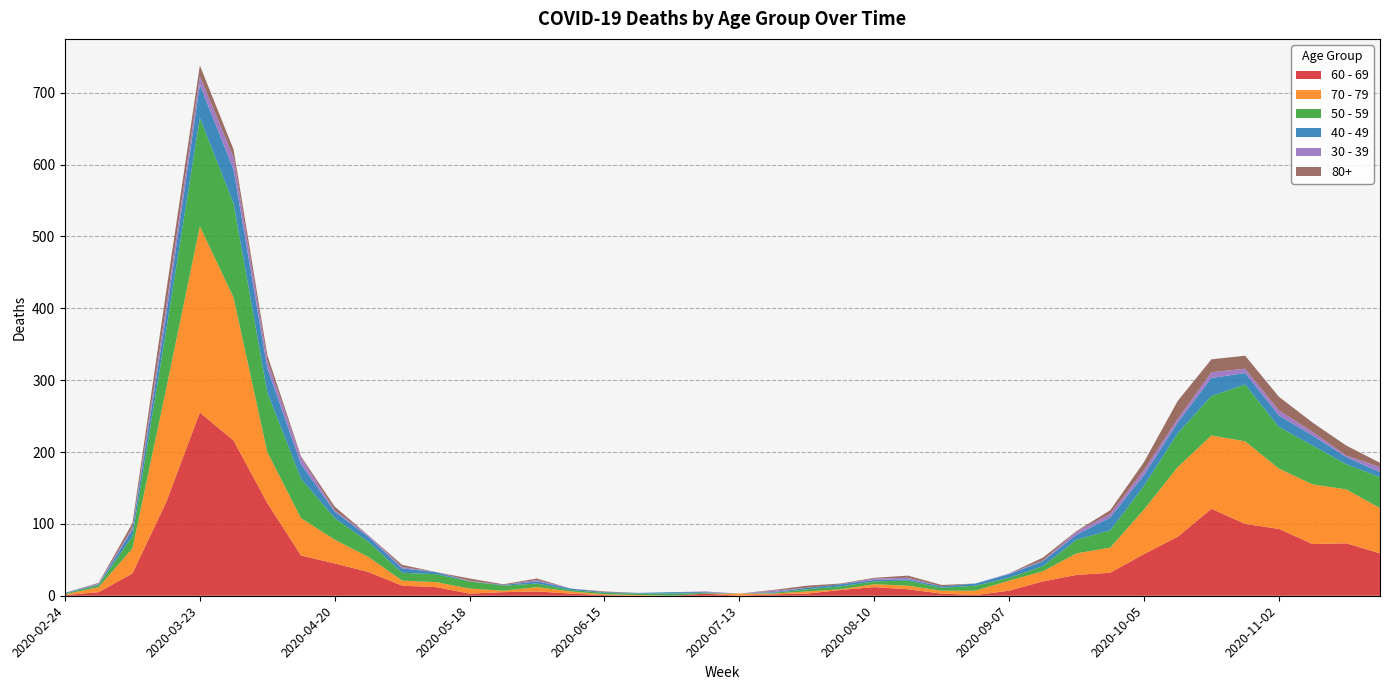

Reading left to right, extract all data points from this chart.

60 - 69: 1	5	31	130	255	216	129	56	45	33	14	12	3	5	6	3	1	0	0	3	0	2	3	8	12	9	3	1	7	20	29	32	58	82	121	100	93	72	73	59
70 - 79: 1	7	35	158	259	199	71	52	33	21	7	7	7	2	6	3	1	1	0	0	3	1	3	1	4	5	4	6	14	14	30	35	62	97	102	115	84	83	75	63
50 - 59: 1	3	17	81	151	131	83	55	30	21	11	11	10	7	5	2	2	2	3	1	0	1	3	4	4	7	4	7	4	7	19	24	33	47	55	79	58	54	35	43
40 - 49: 1	1	9	21	46	47	34	20	9	7	6	3	0	1	3	2	1	1	2	1	0	1	2	3	2	2	2	3	5	7	7	18	15	15	25	16	16	14	10	7
30 - 39: 0	1	3	12	12	17	10	9	2	2	2	0	1	0	2	0	0	0	0	1	0	2	0	0	2	2	0	0	1	1	4	5	7	5	8	6	7	5	2	7
80+: 0	1	6	21	15	11	8	2	5	0	3	0	3	1	2	0	1	0	0	0	0	1	3	1	1	3	2	0	0	4	1	5	11	25	18	18	19	13	14	6